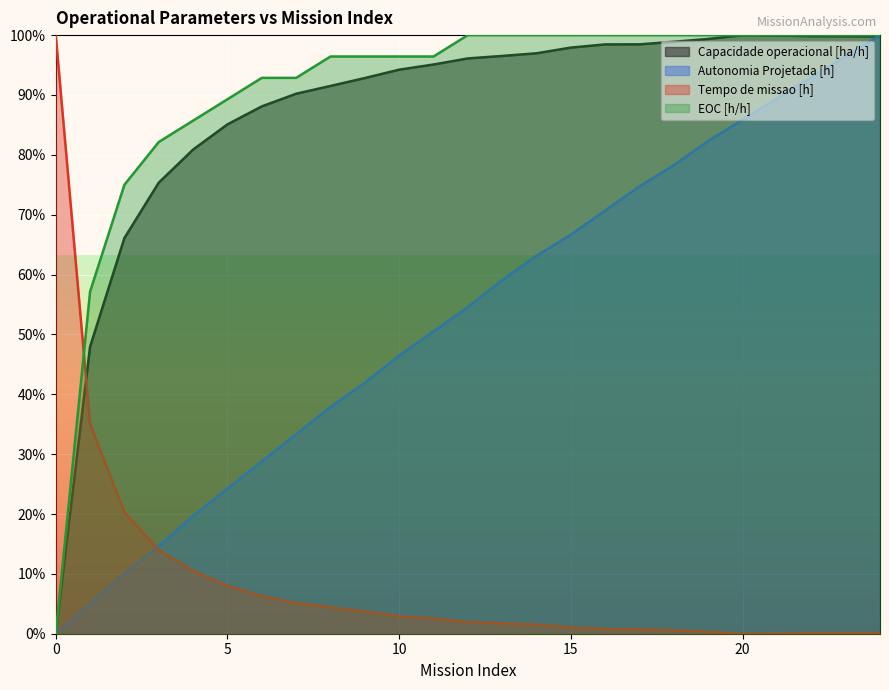

At 24, list the series in order from largest to smallest.

Autonomia Projetada [h], EOC [h/h], Capacidade operacional [ha/h], Tempo de missao [h]